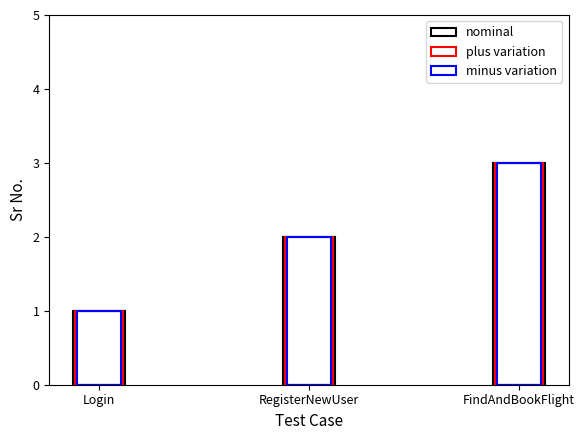

What is the difference between the minus variation values at FindAndBookFlight and RegisterNewUser?

1